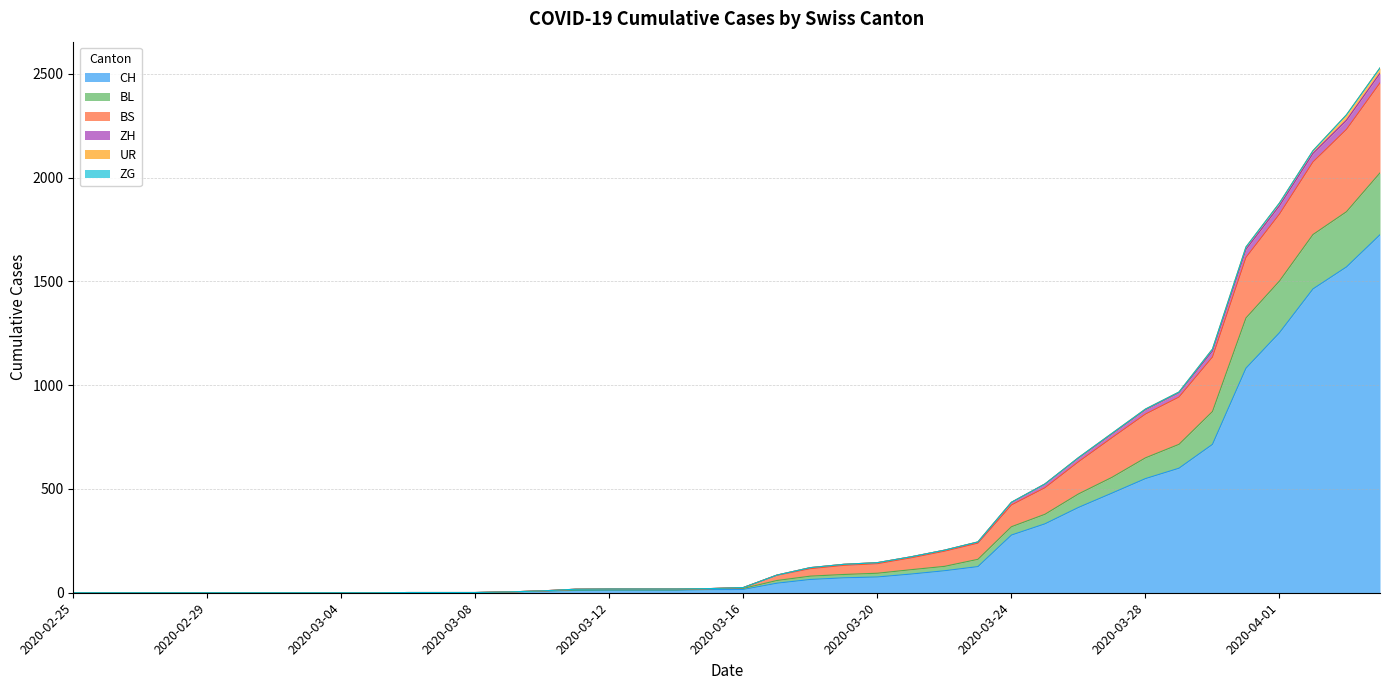

What is the sum of all CH values?

11131